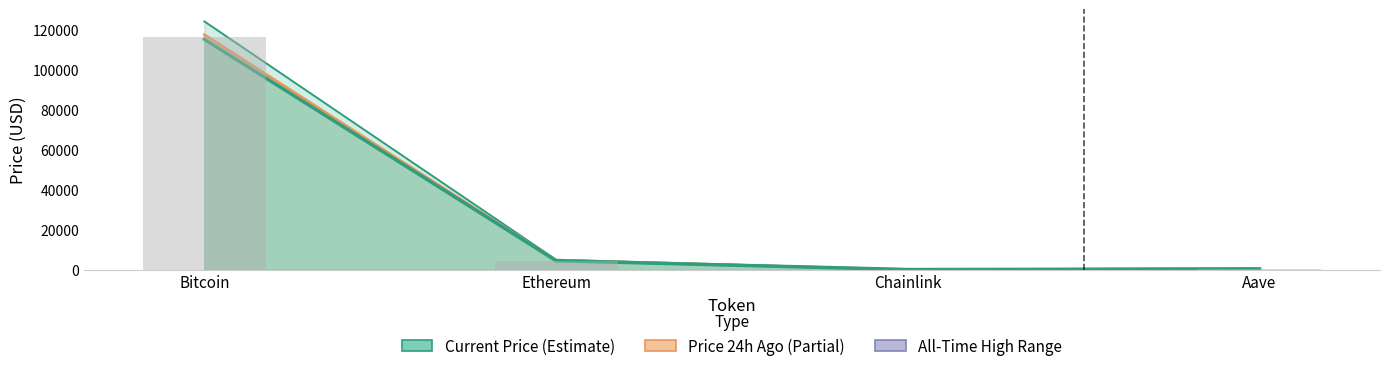

What is the difference between the maximum and minimum values in the Current Price series?

115162.5